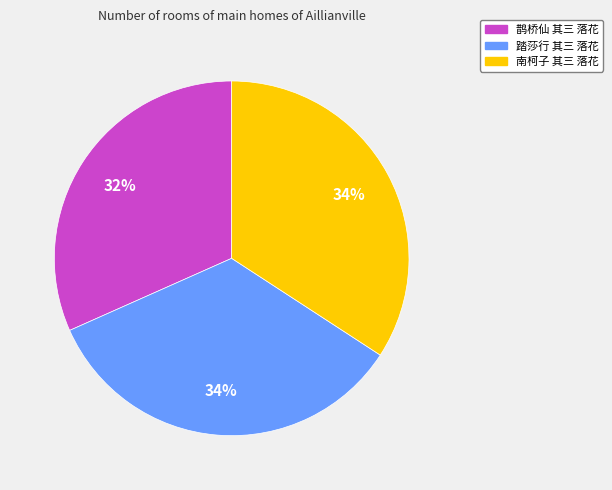

What is the ratio of the value at 踏莎行 其三 落花 to the value at 南柯子 其三 落花?

1.0